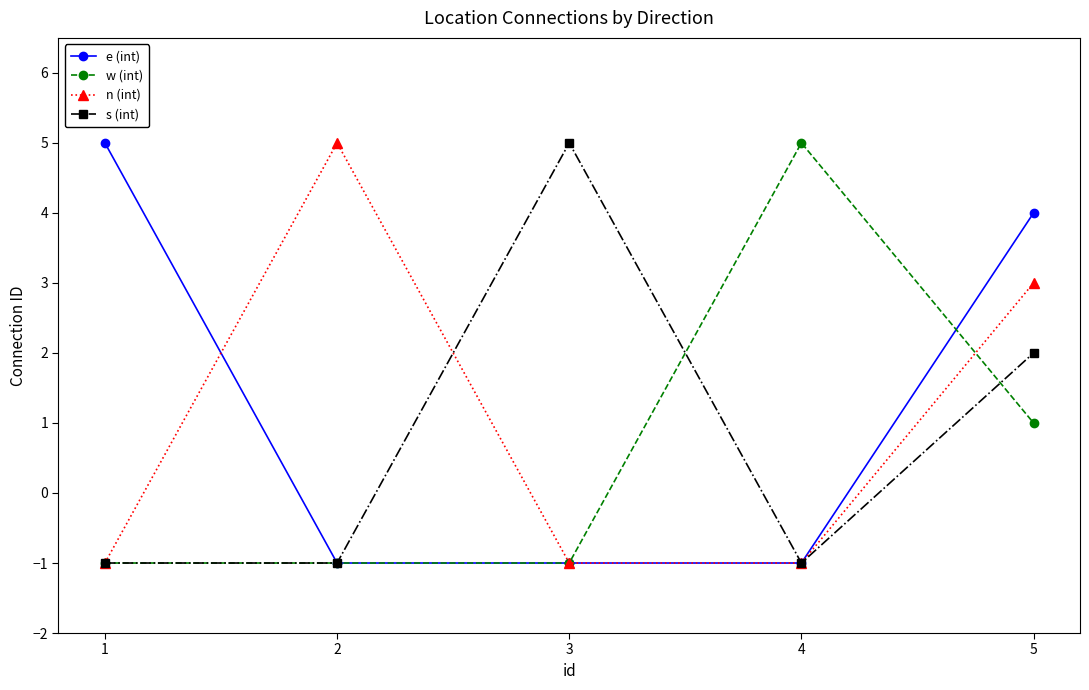

True or false: w (int) has more than 0 points higher than both neighbors.

True